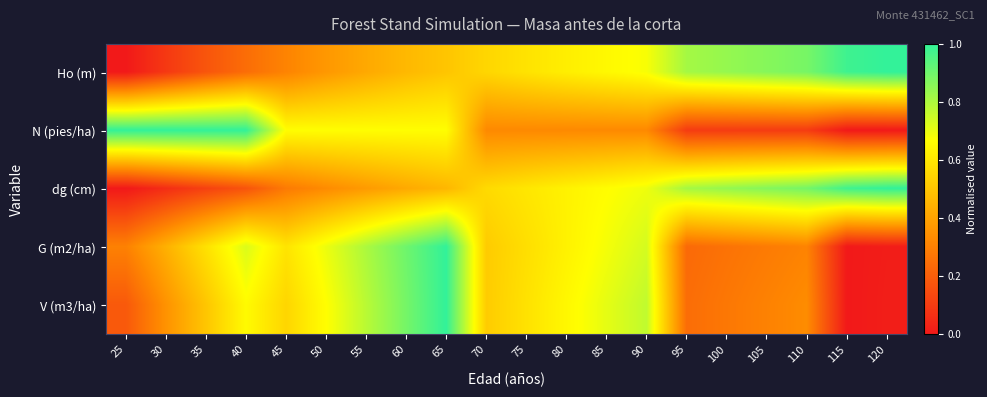

Rank the series at 40 from highest to lowest value.

N (pies/ha), G (m2/ha), V (m3/ha), Ho (m), dg (cm)